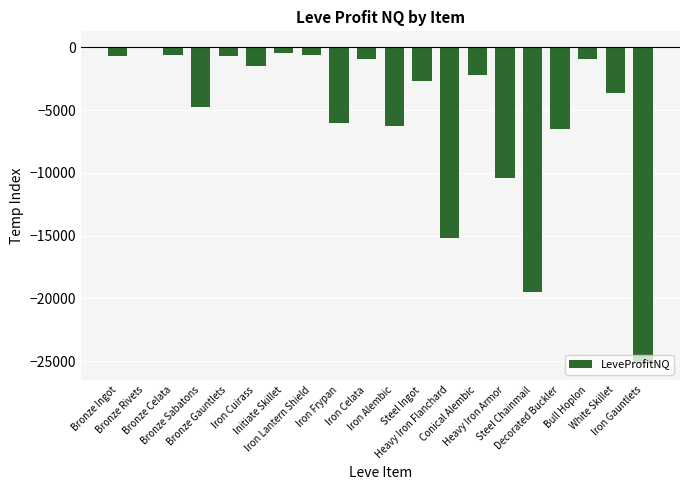

Which label corresponds to the smallest value in the chart?

Iron Gauntlets